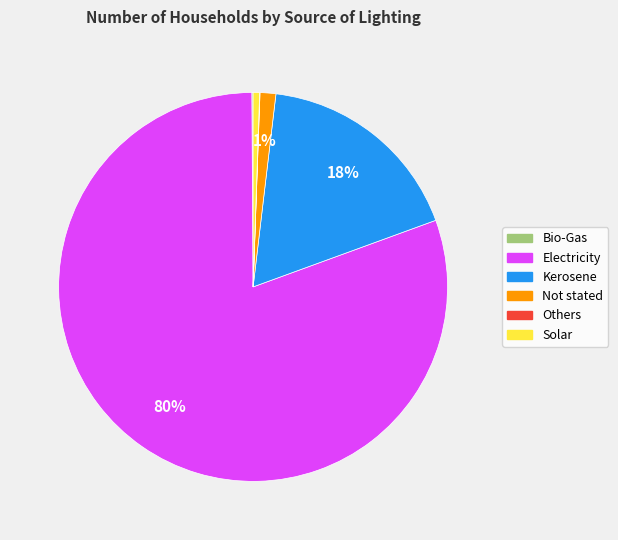

Is Electricity the majority of the pie?

Yes